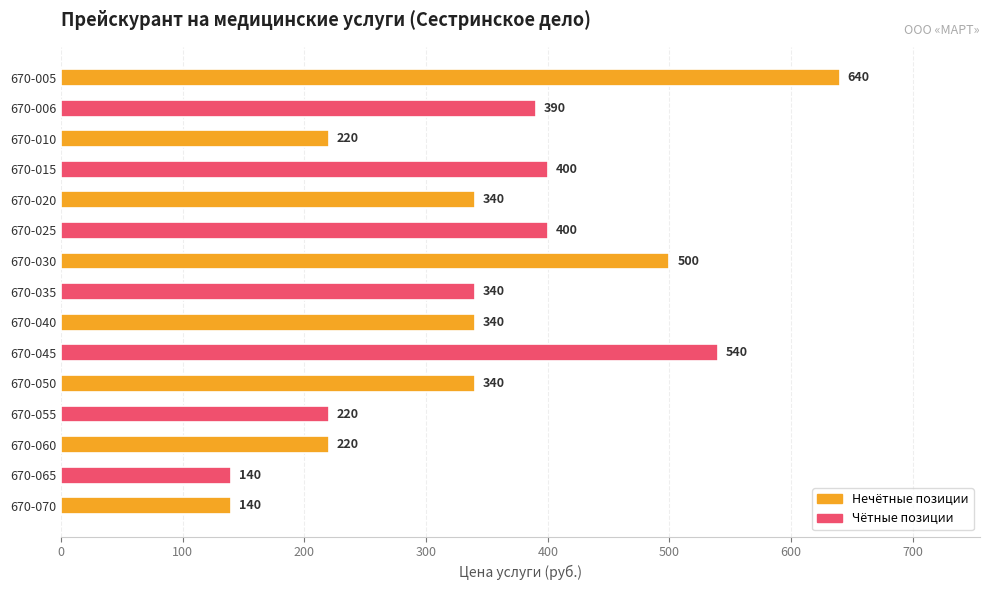

What is the ratio of the value at 670-030 to the value at 670-055?

2.3